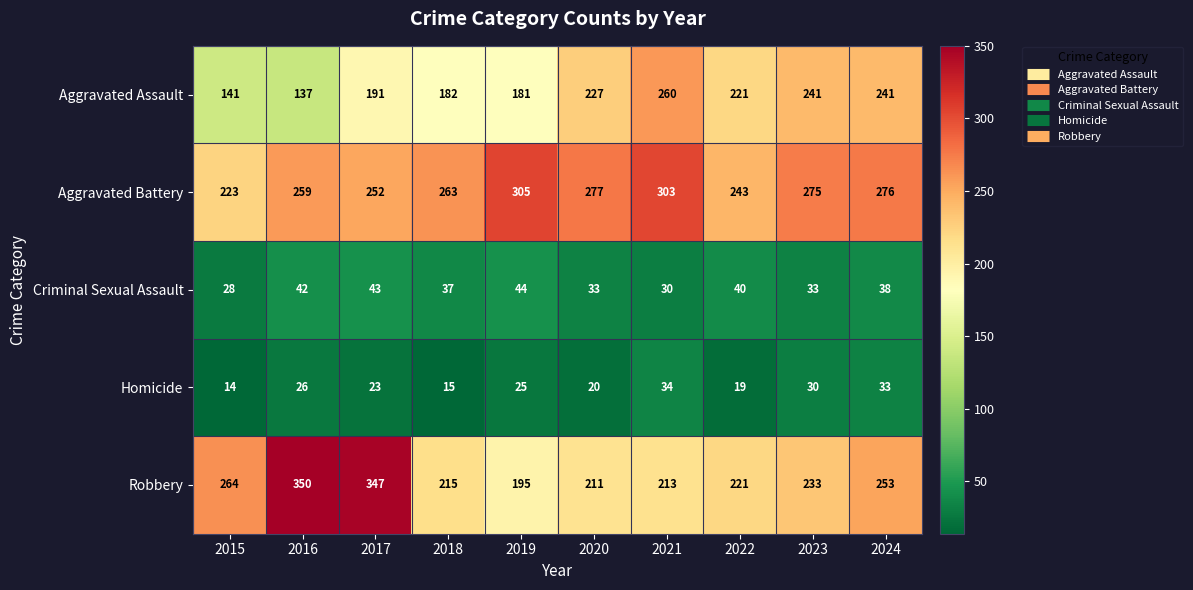

Which series changed the most between 2019 and 2020?

Aggravated Assault